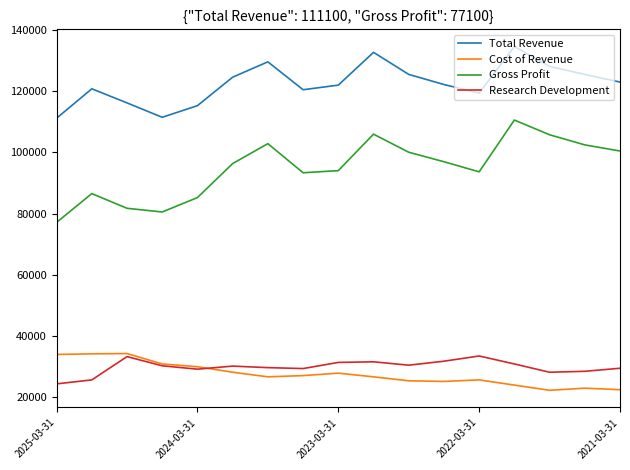

Which series has the largest total across all categories?

Total Revenue